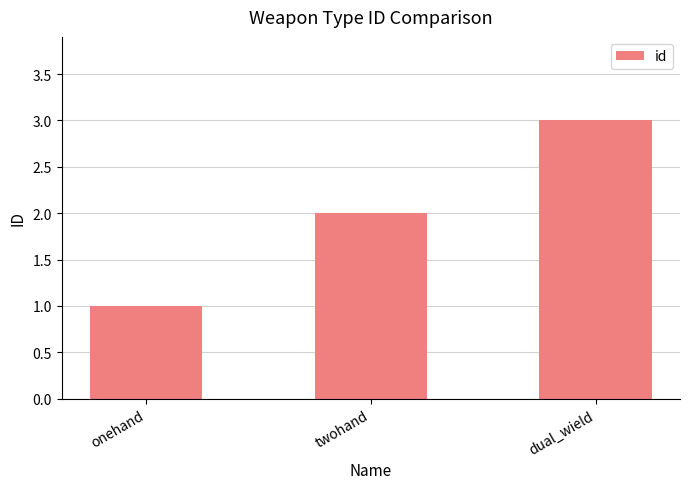

At which category does the chart reach its peak across all series?

dual_wield